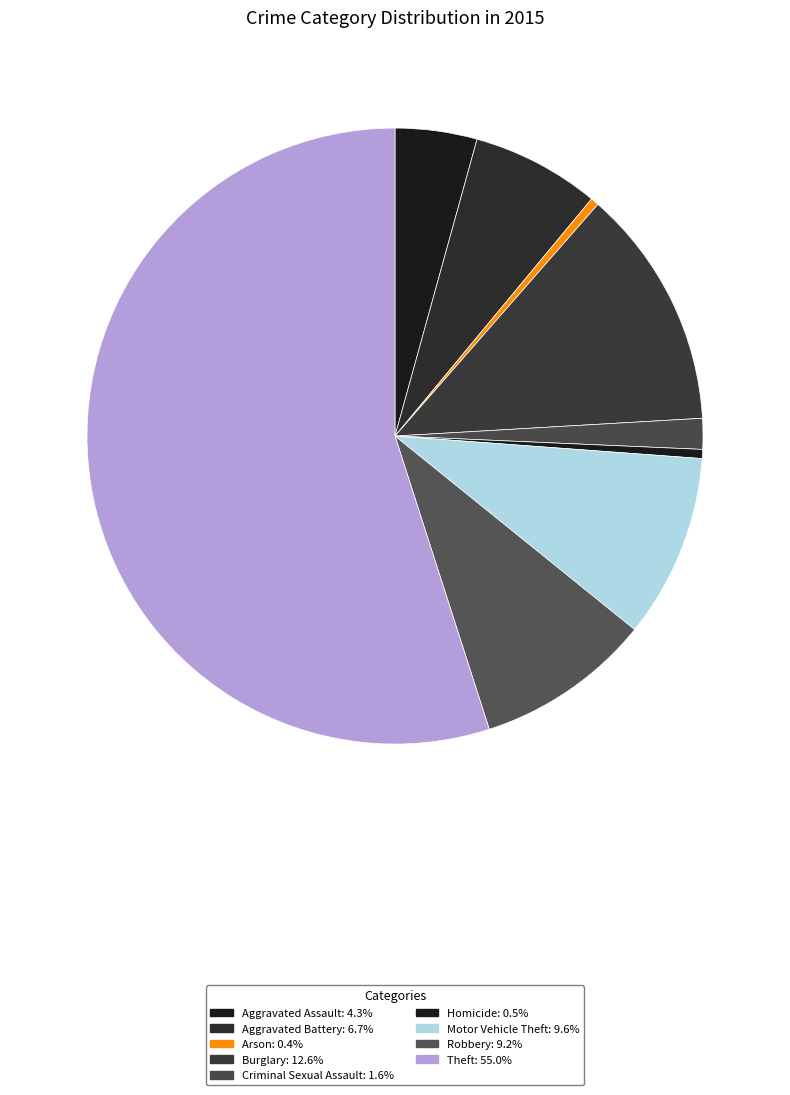

How many segments does this pie chart have?

9